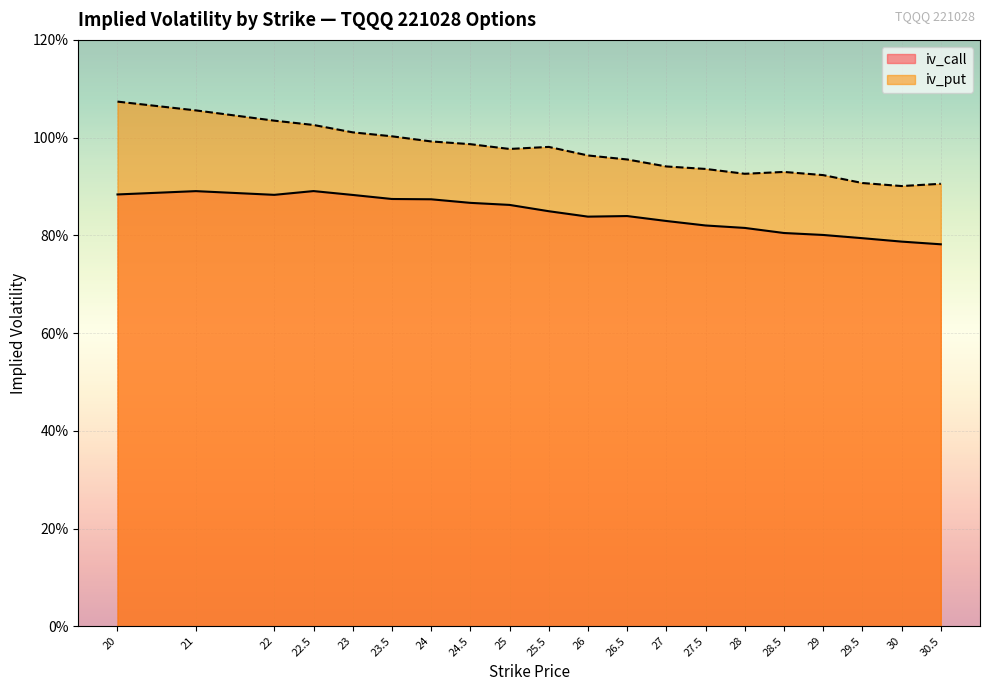

Which series changed the most between 23 and 24?

iv_put